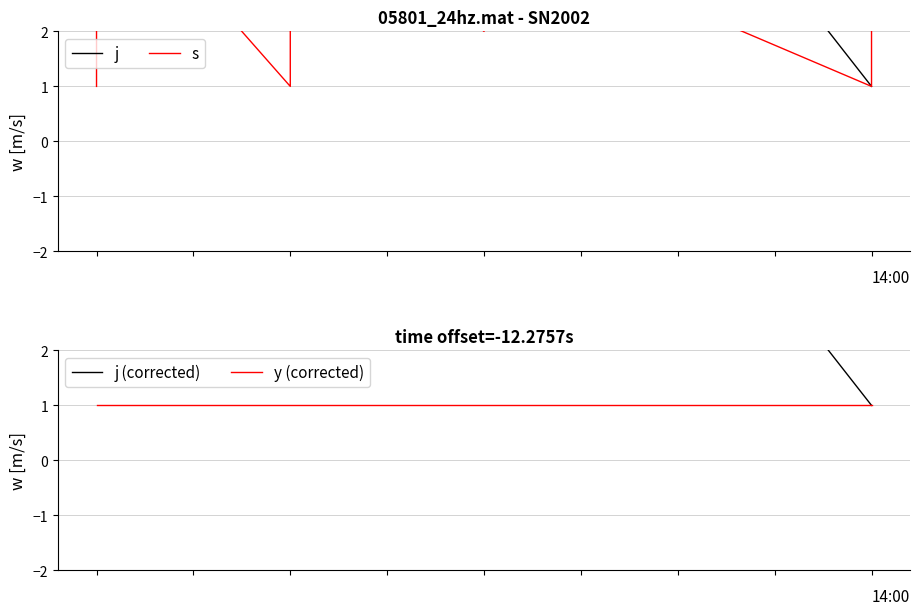

True or false: y (corrected) has more than 1 points higher than both neighbors.

False